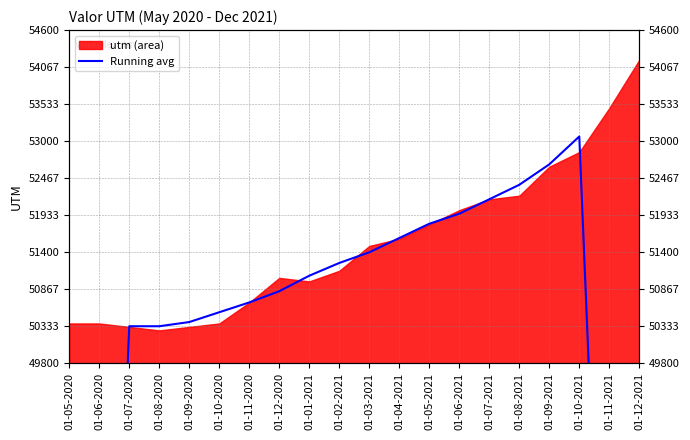

Is it true that the value at 01-10-2020 is 24076.1?

False